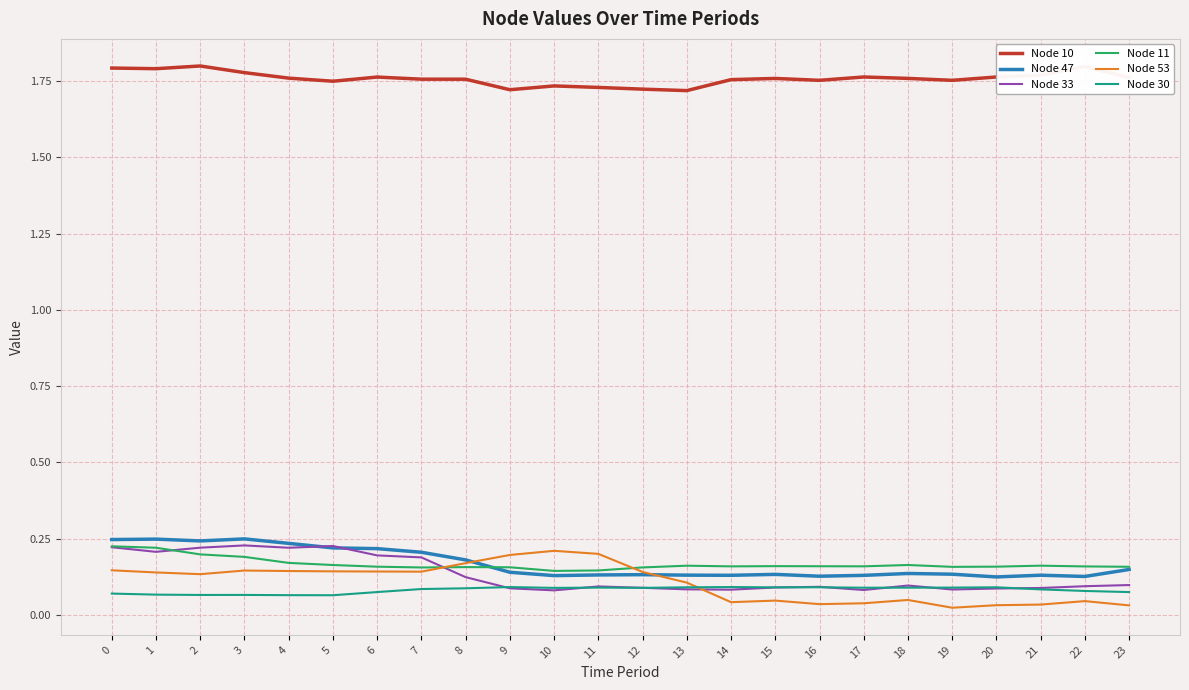

True or false: Node 30 and Node 11 cross at least once.

False